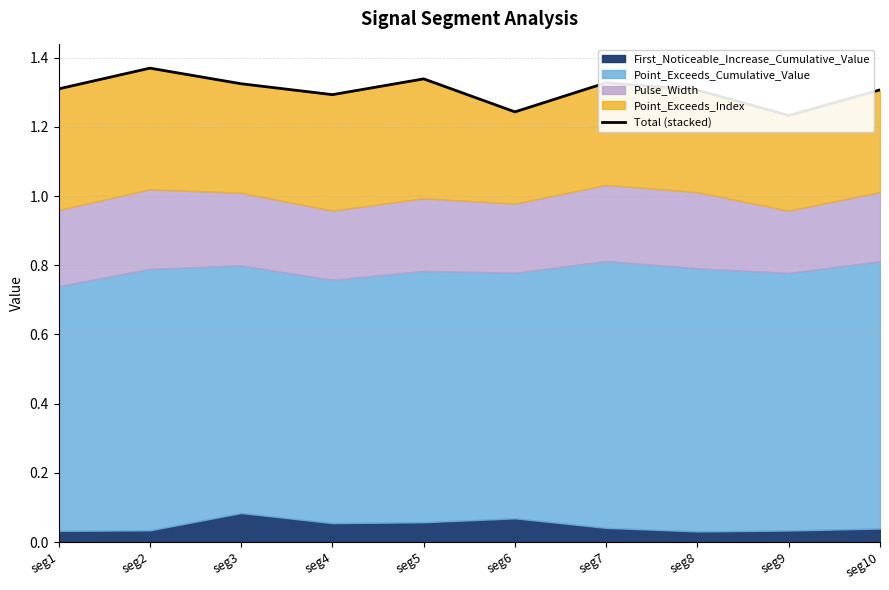

How many values are between 1 and 2?

10